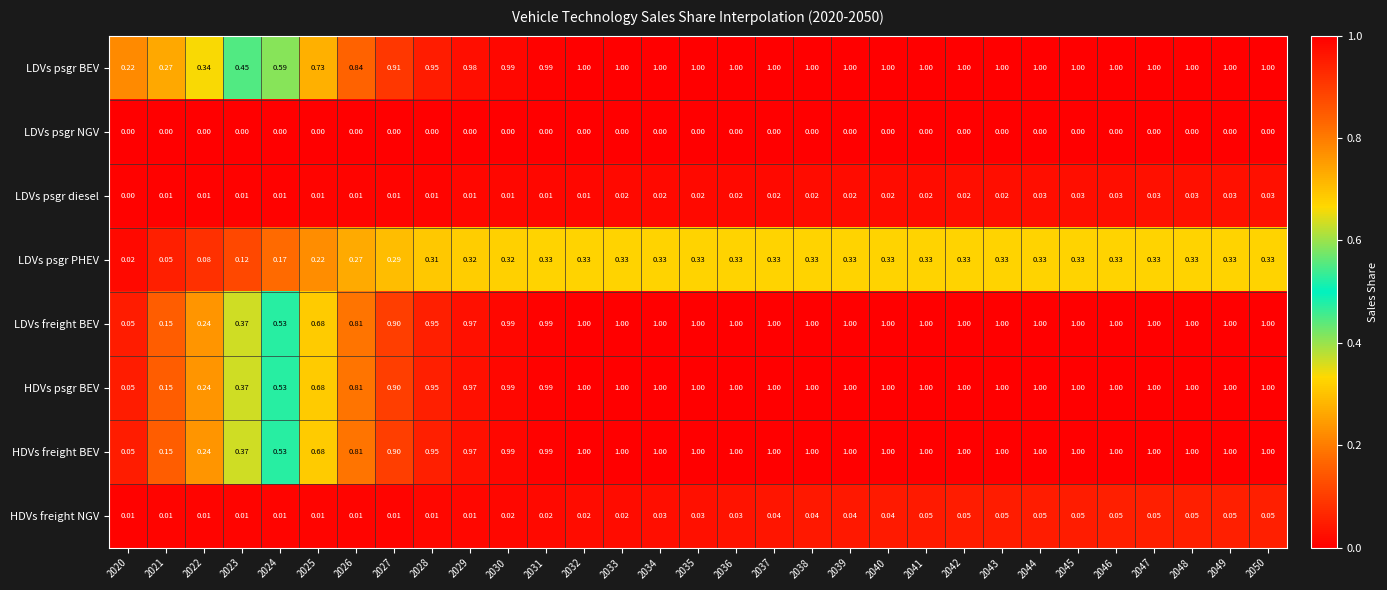

Which series has the largest total across all categories?

LDVs psgr BEV